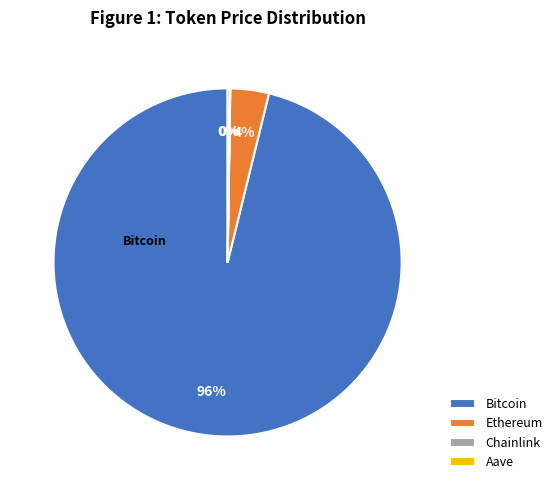

What percentage is the Ethereum slice, to the nearest percent?

4%